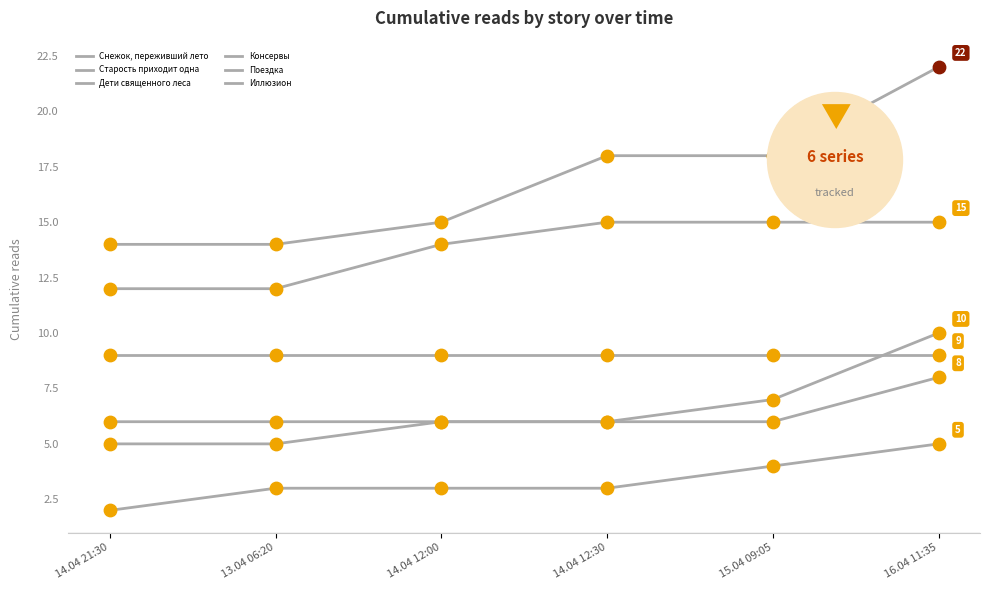

At which category is the sum across all series the highest?

16.04 11:35